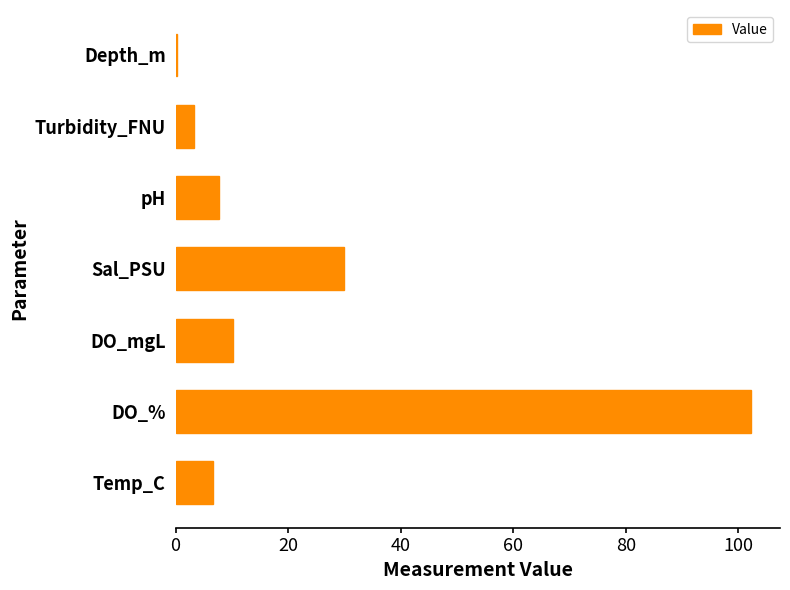

The value at Turbidity_FNU is 3.2. True or false?

True